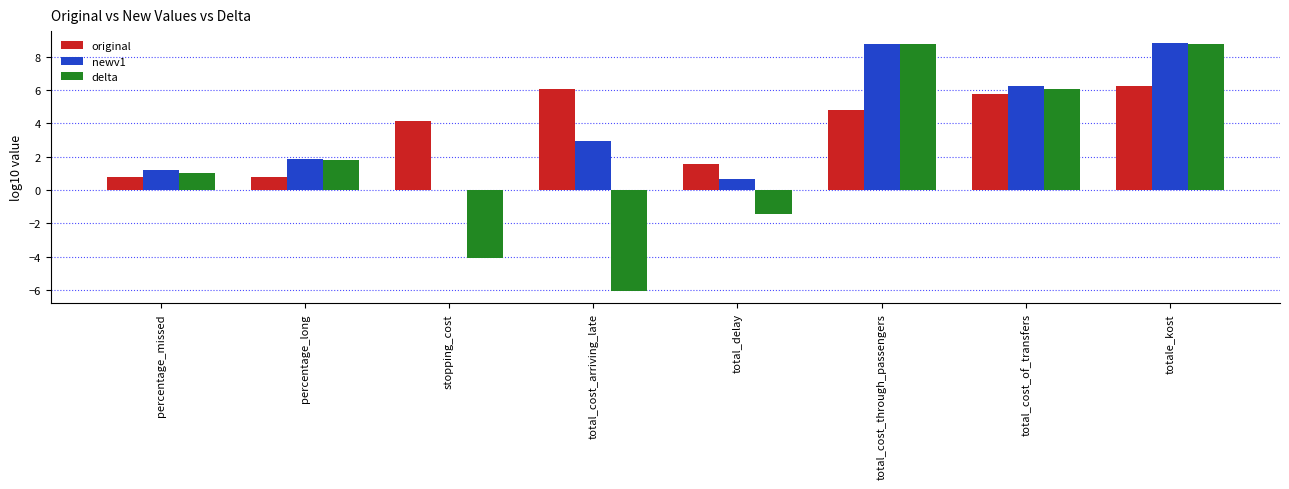

At which category is the sum across all series the highest?

totale_kost